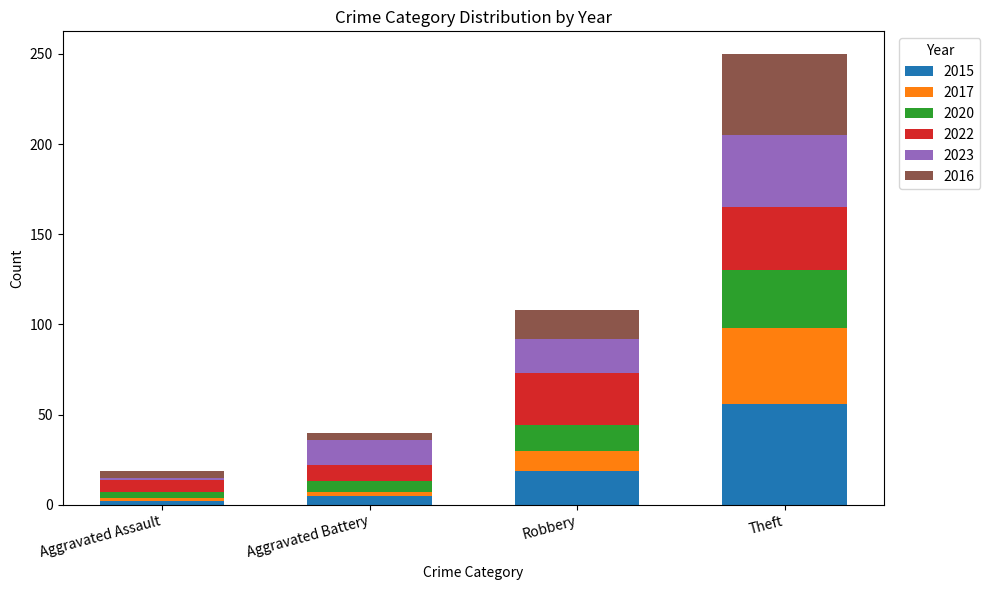

At which category is the sum across all series the highest?

Theft